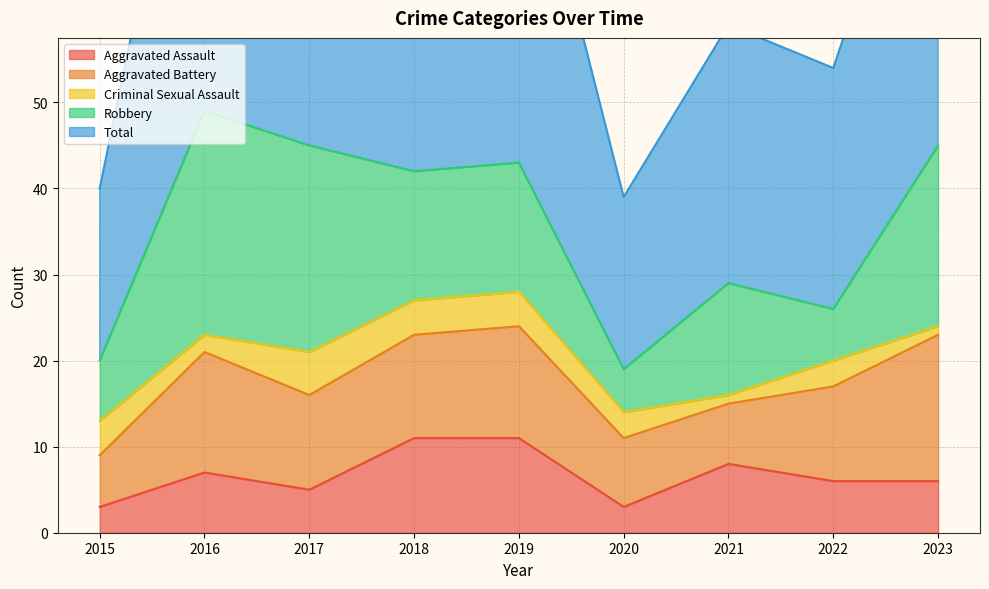

True or false: Aggravated Assault and Aggravated Battery cross at least once.

True